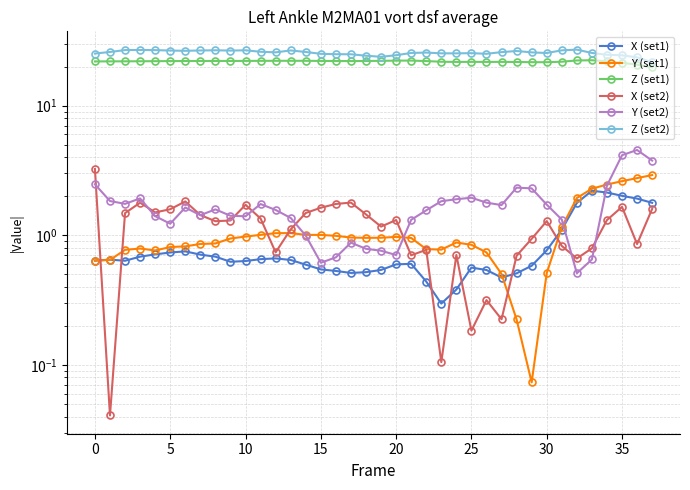

True or false: Z (set1) has more than 2 points higher than both neighbors.

True